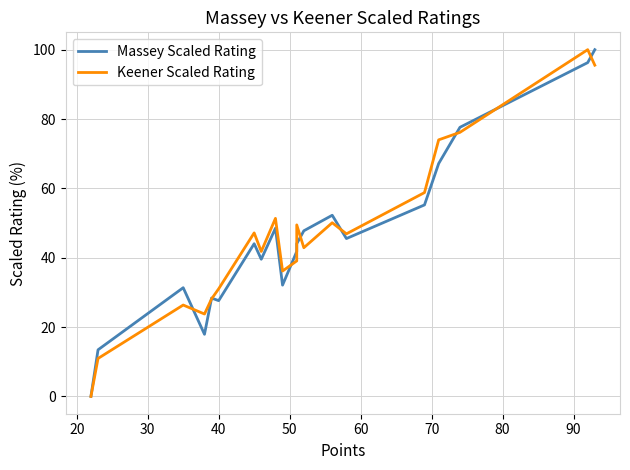

List the series in order of their overall mean, lowest first.

Massey Scaled Rating, Keener Scaled Rating